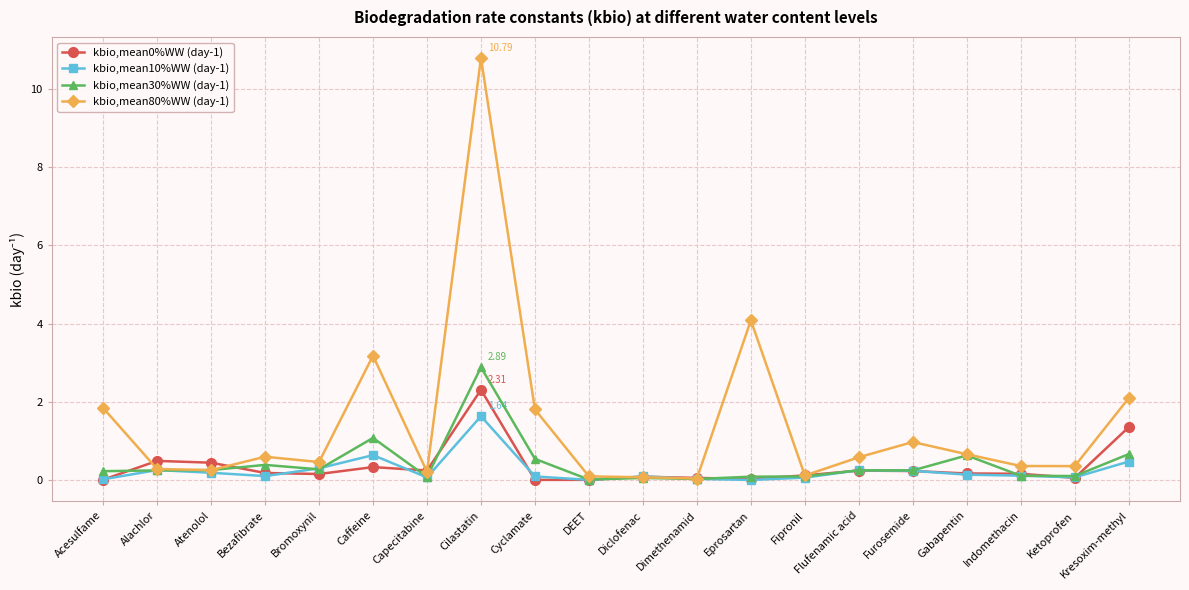

What is the label of the 19th point from the right?

Alachlor